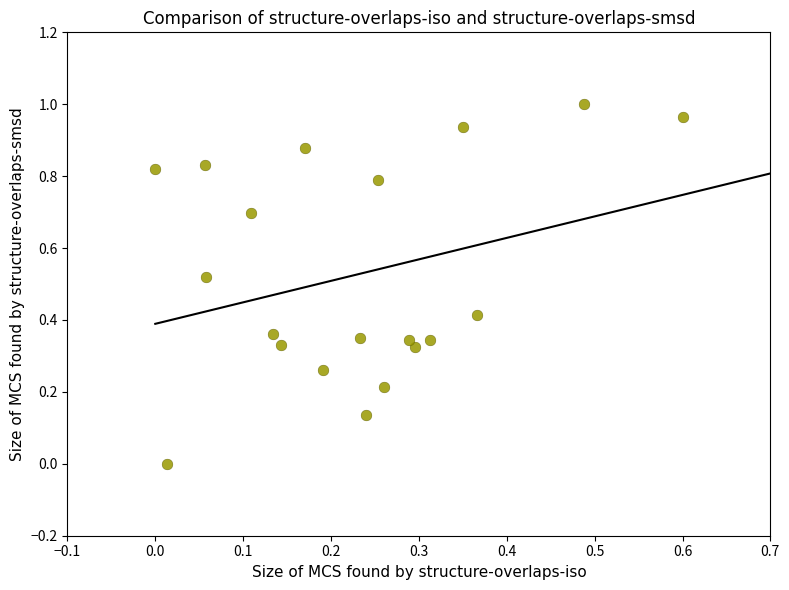

What is the range of X values (max minus min)?

0.6